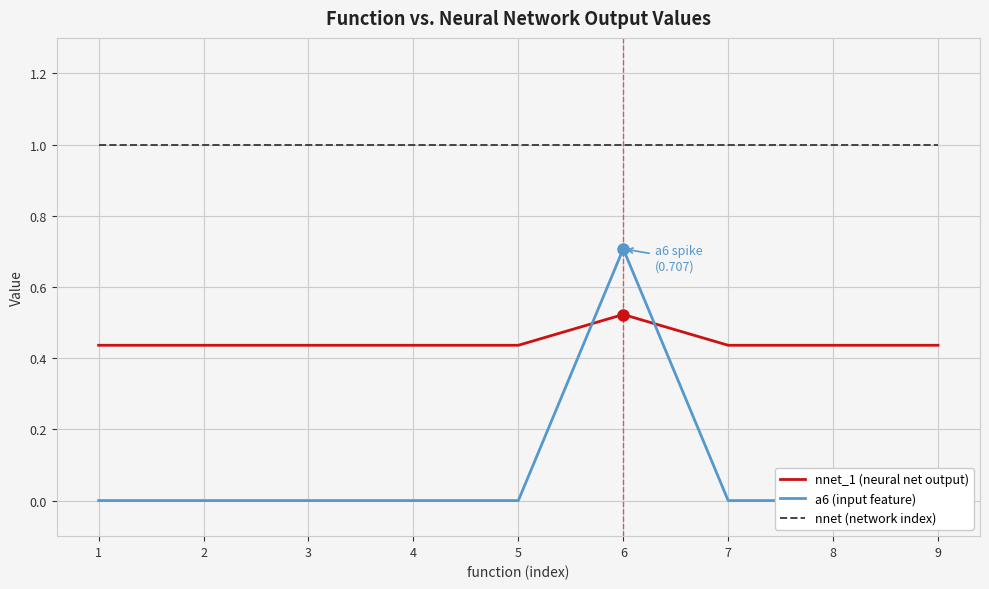

Rank the series at 7 from lowest to highest value.

a6 (input feature), nnet_1 (neural net output), nnet (network index)